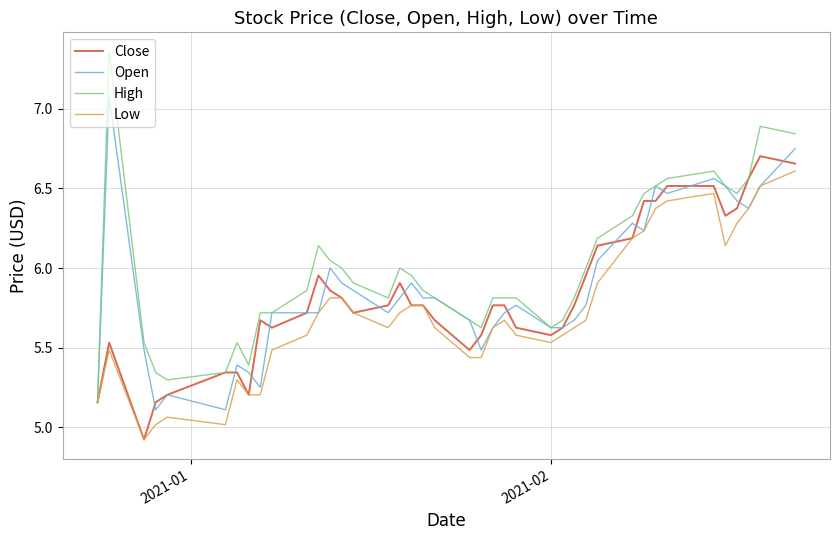

What is the smallest value displayed?

4.9